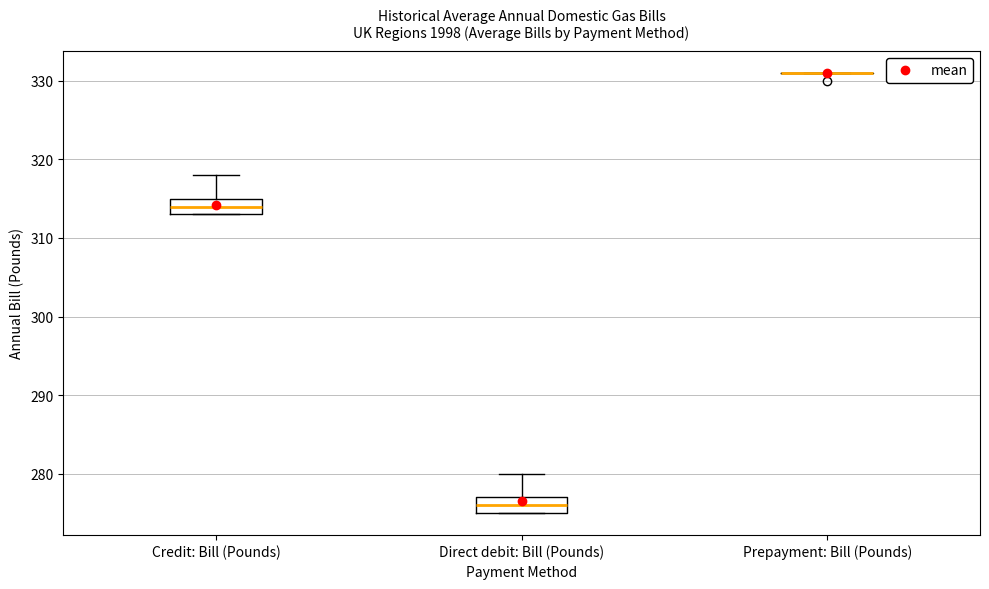

Reading left to right, transcribe this box plot: for each box, give where its median line is, the range the box spans, and where its two whiskers end, as read against the y-axis. The values are not printed on the chart, so give them approximately, as read against the axis.

Credit: Bill (Pounds): median 314, box 313 to 315, whiskers 313 to 318
Direct debit: Bill (Pounds): median 276, box 275 to 277, whiskers 275 to 280
Prepayment: Bill (Pounds): box collapsed to a line at 331, whiskers 331 to 331